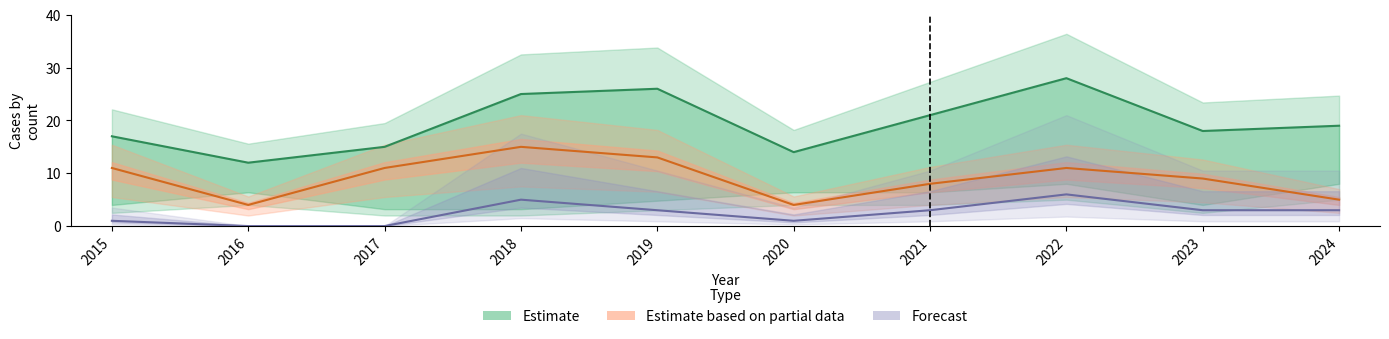

At how many categories does at least one series exceed 26?

1